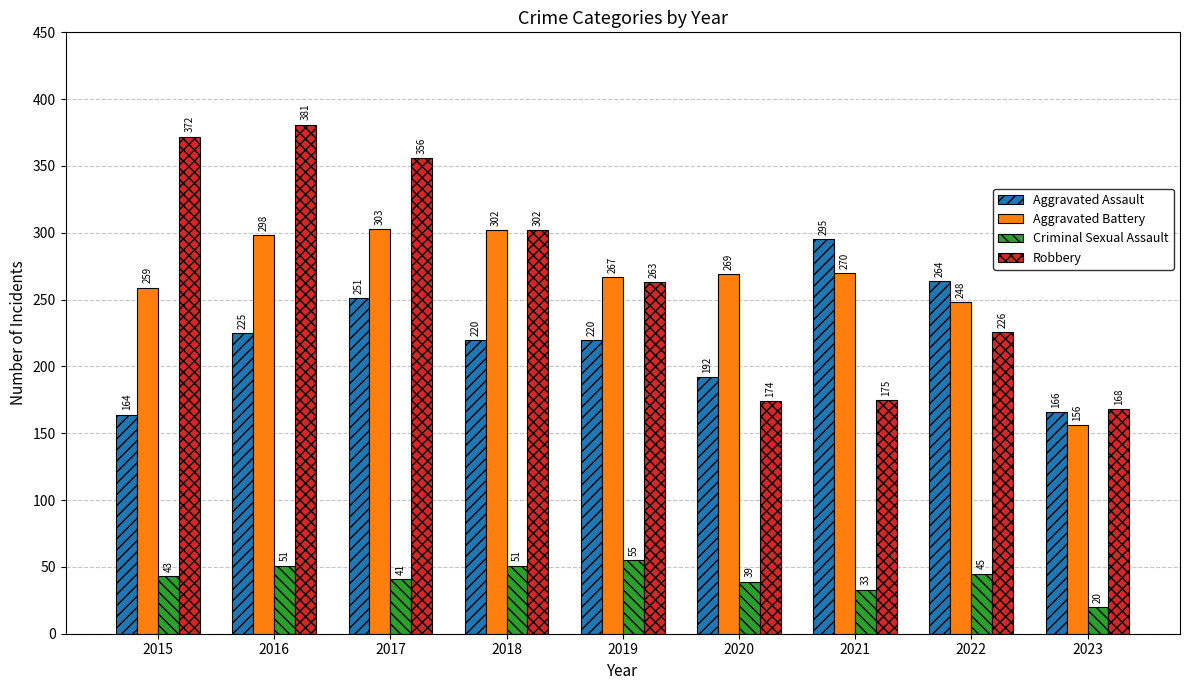

How many data points does each series have?

9